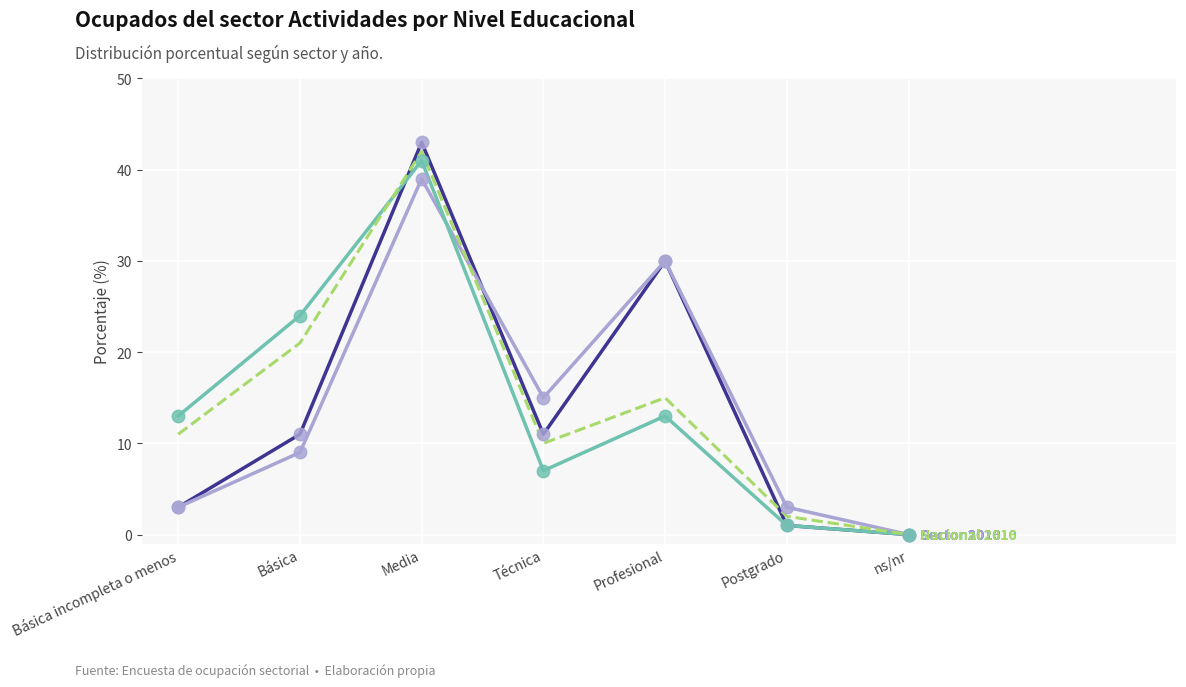

What is the total value across all series at Básica?

65